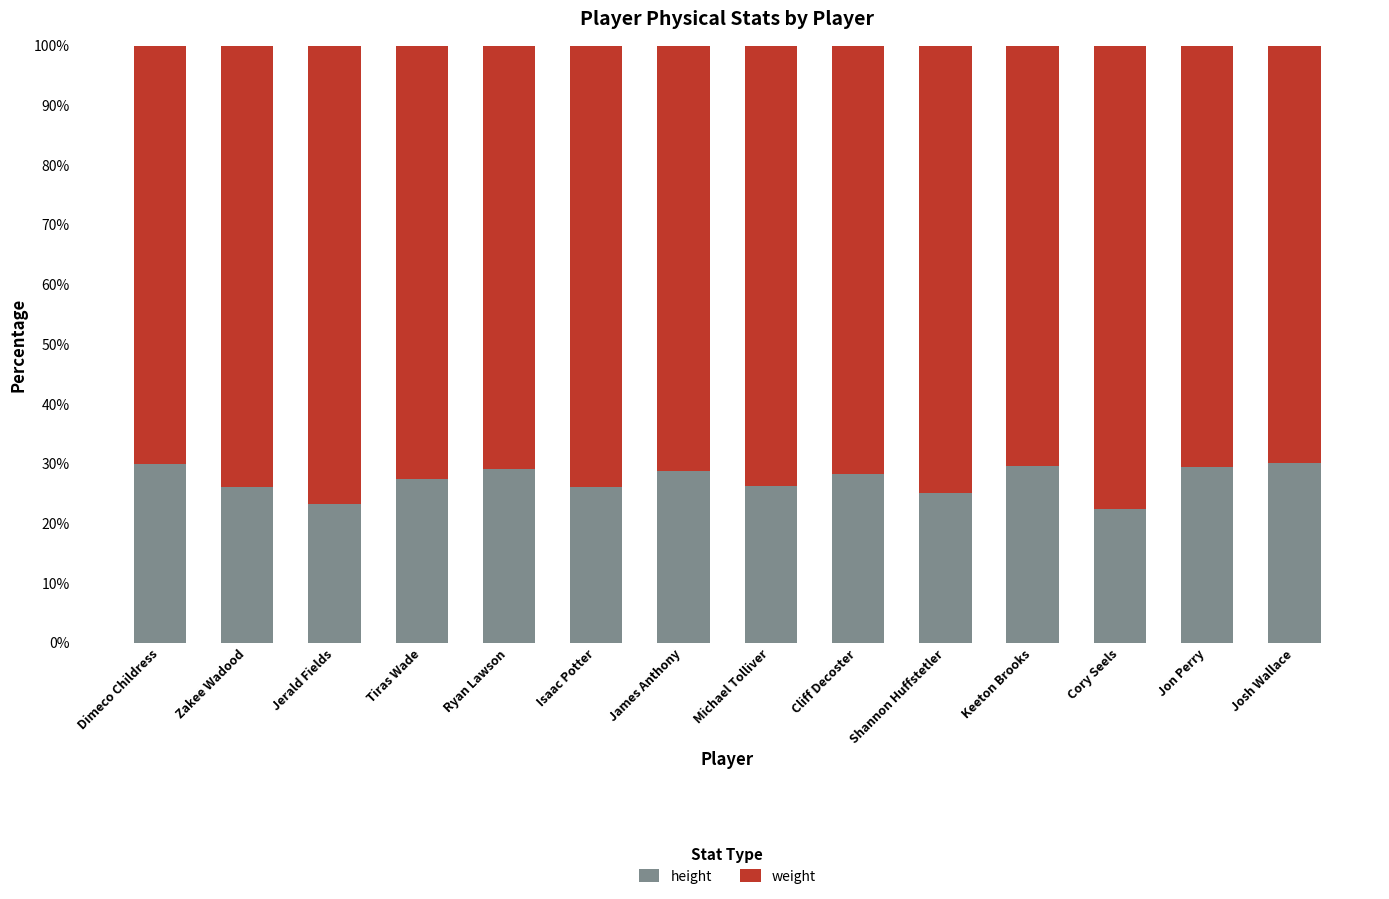

The value of height at Cory Seels is 22.4. True or false?

True